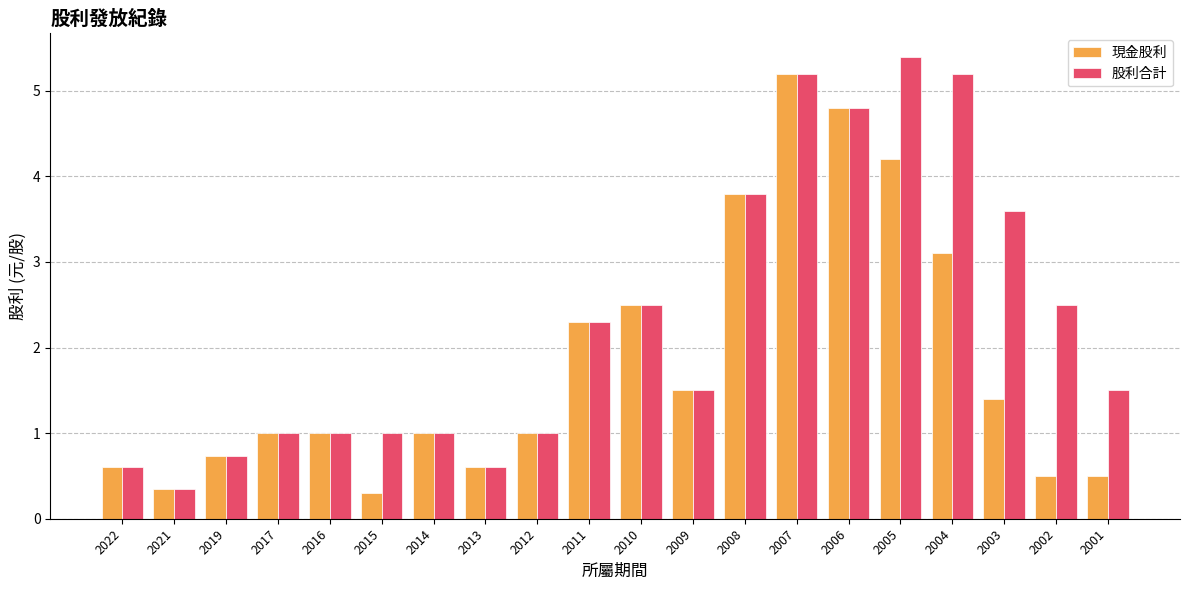

Rank the series by their average value, from highest to lowest.

股利合計, 現金股利